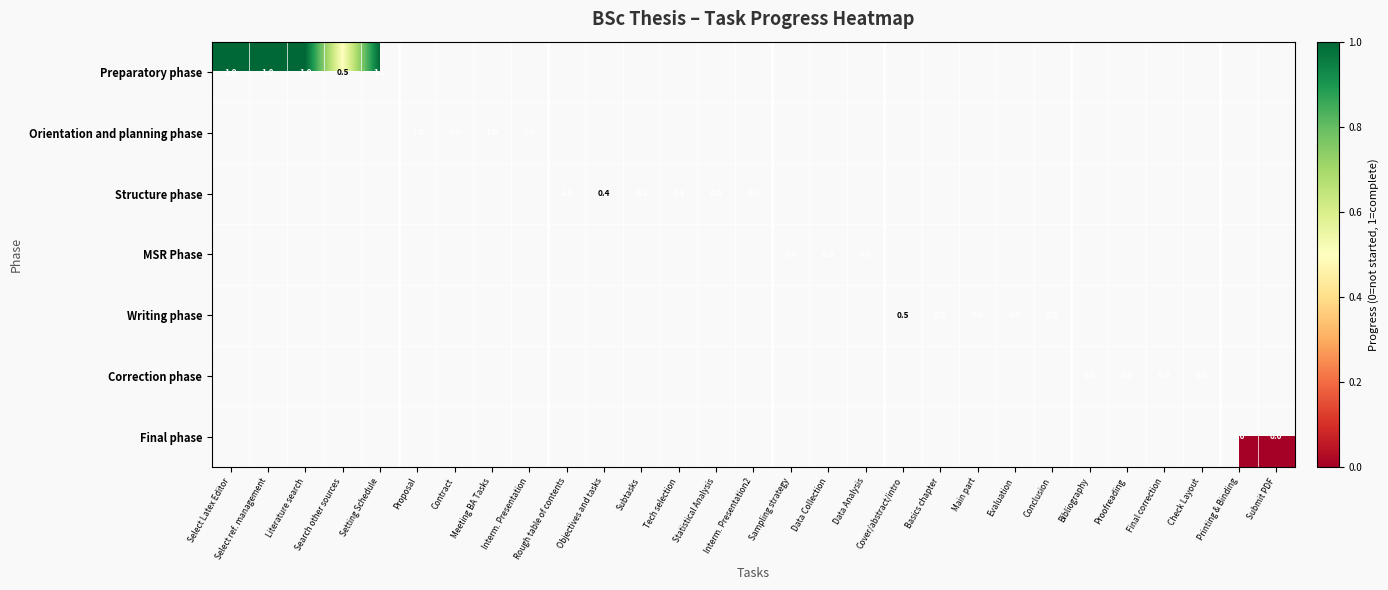

True or false: Preparatory phase has a value of 0.2 at Search other sources.

False